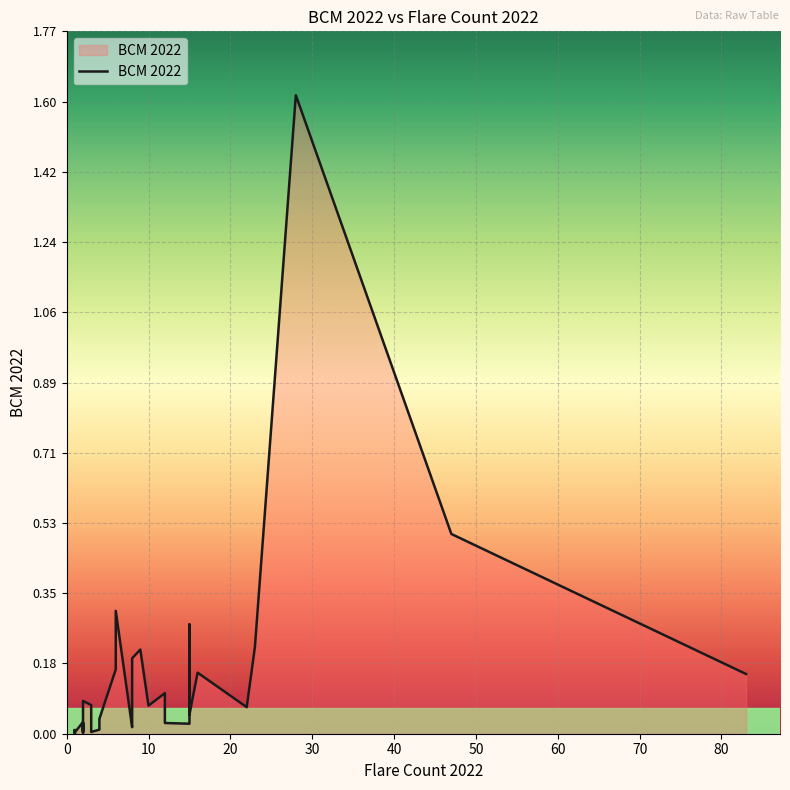

Rank the categories by value from highest to lowest.

28, 47, 6, 15, 23, 9, 8, 6, 16, 83, 12, 2, 3, 10, 22, 15, 3, 4, 8, 2, 12, 2, 8, 2, 15, 8, 2, 2, 3, 4, 1, 1, 1, 2, 1, 3, 1, 1, 2, 1